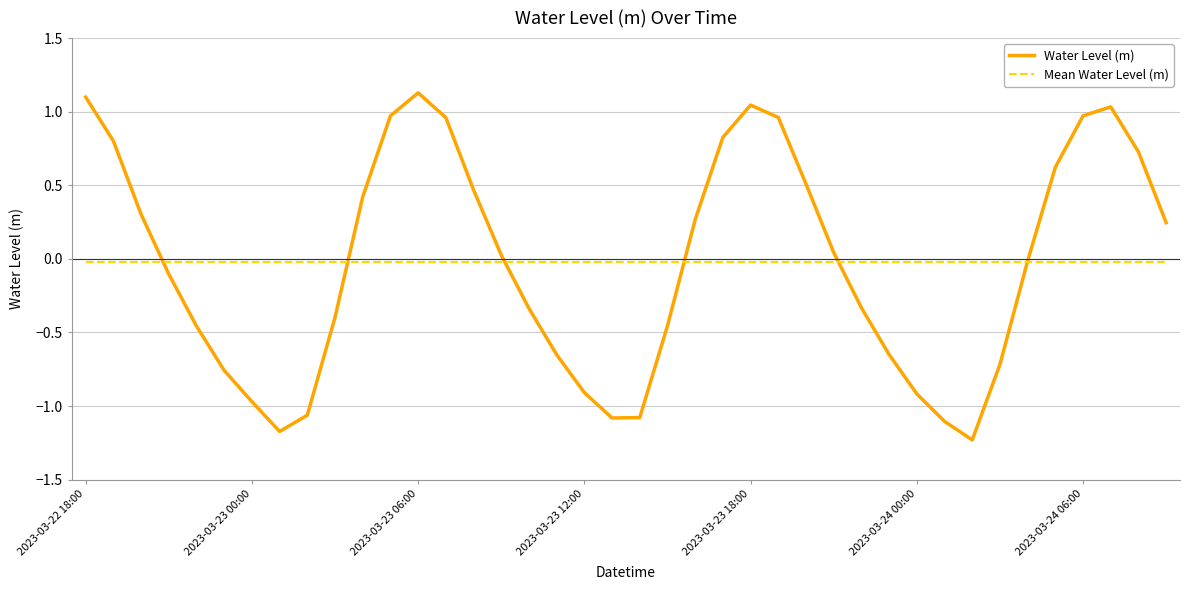

List the series in order of their peak value, highest first.

Water Level (m), Mean Water Level (m)